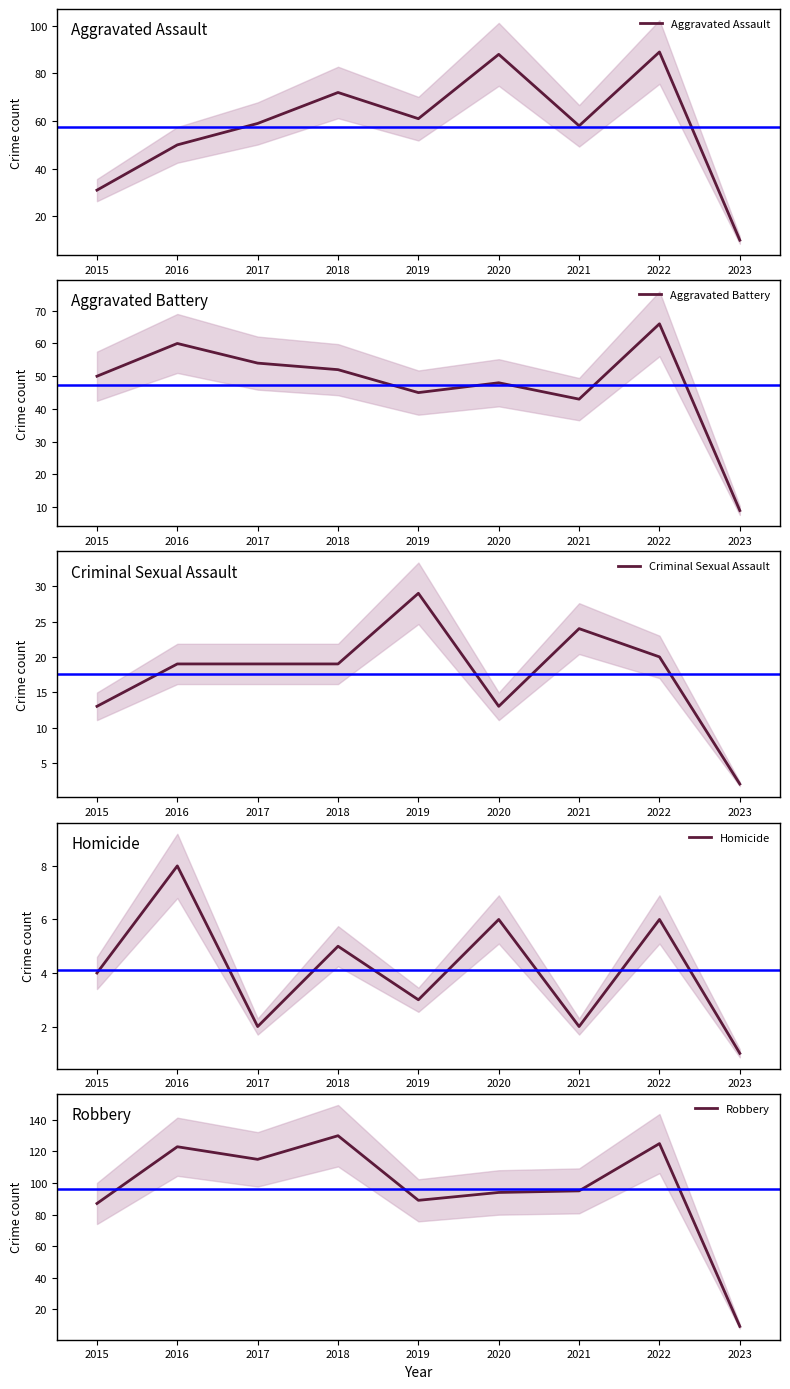

True or false: Criminal Sexual Assault and Robbery cross at least once.

False